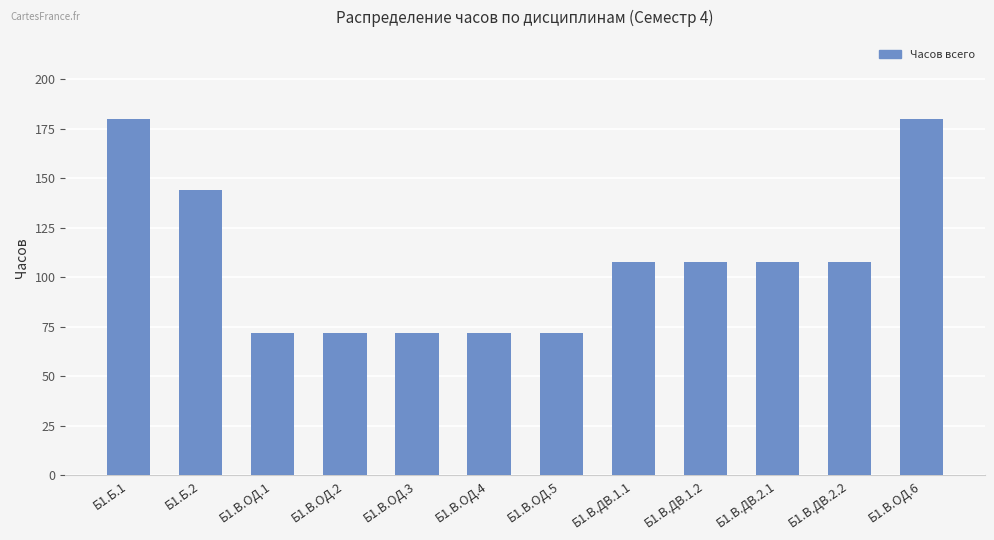

Reading right to left, what are all the values shown in this chart?

Б1.В.ОД.6=180	Б1.В.ДВ.2.2=108	Б1.В.ДВ.2.1=108	Б1.В.ДВ.1.2=108	Б1.В.ДВ.1.1=108	Б1.В.ОД.5=72	Б1.В.ОД.4=72	Б1.В.ОД.3=72	Б1.В.ОД.2=72	Б1.В.ОД.1=72	Б1.Б.2=144	Б1.Б.1=180